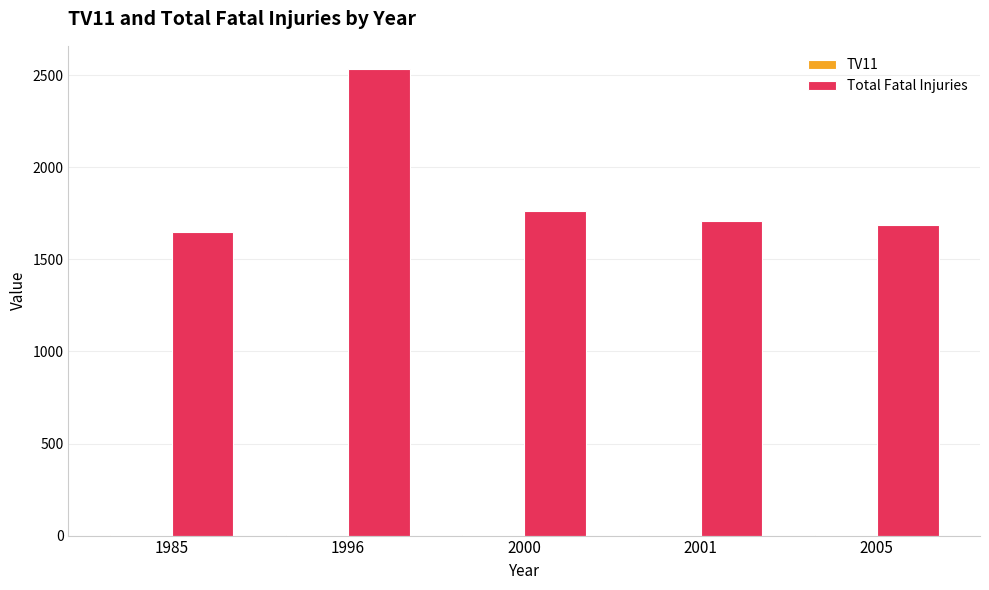

At which category is the sum across all series the highest?

1996